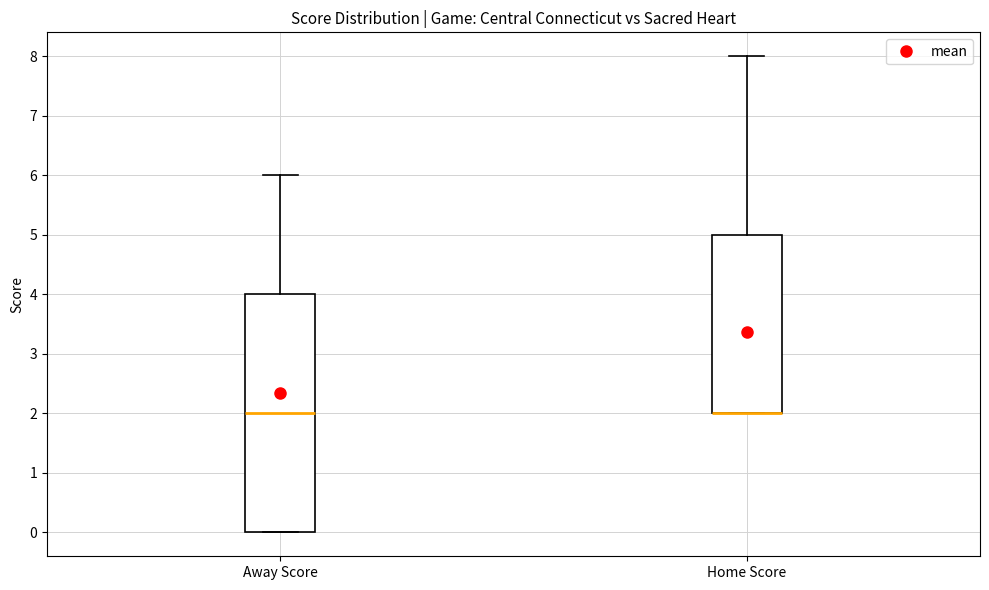

Where is the lower edge of the box for Away Score on the y-axis? The values are not printed on the chart, so give them approximately, as read against the axis.

0